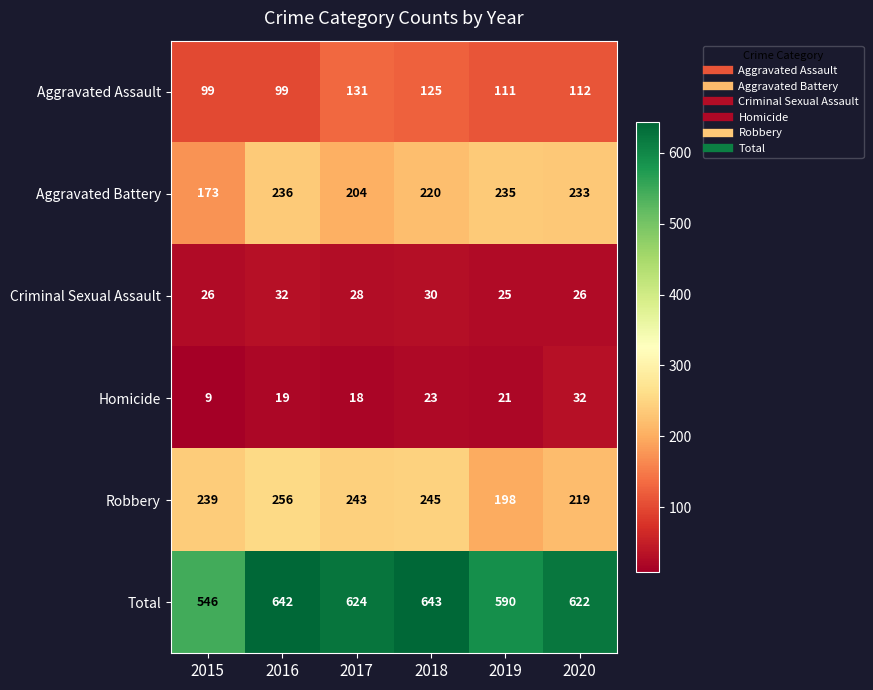

Which series has the largest range (max minus min)?

Total